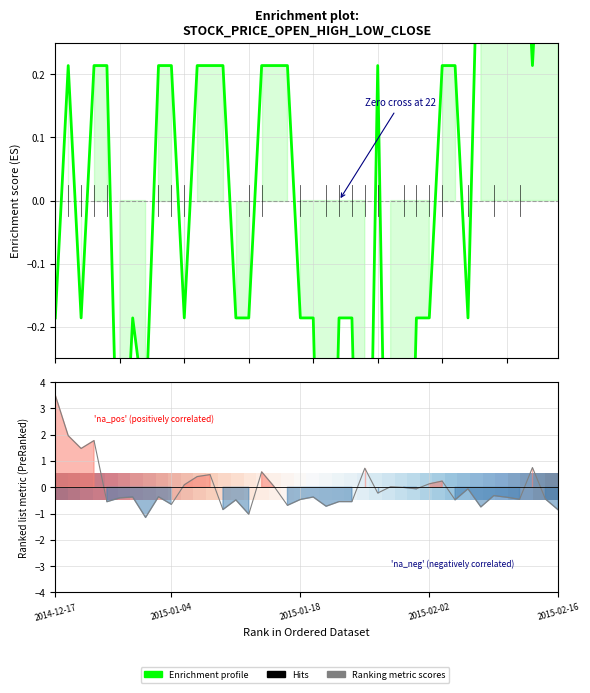

How many lines are shown in the chart?

3